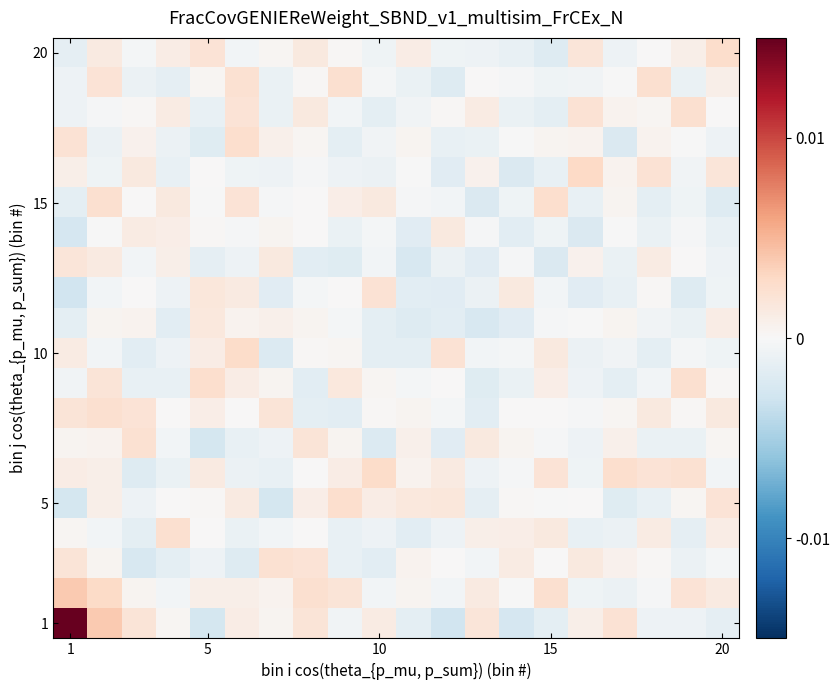

At how many categories does at least one series exceed 0?

20